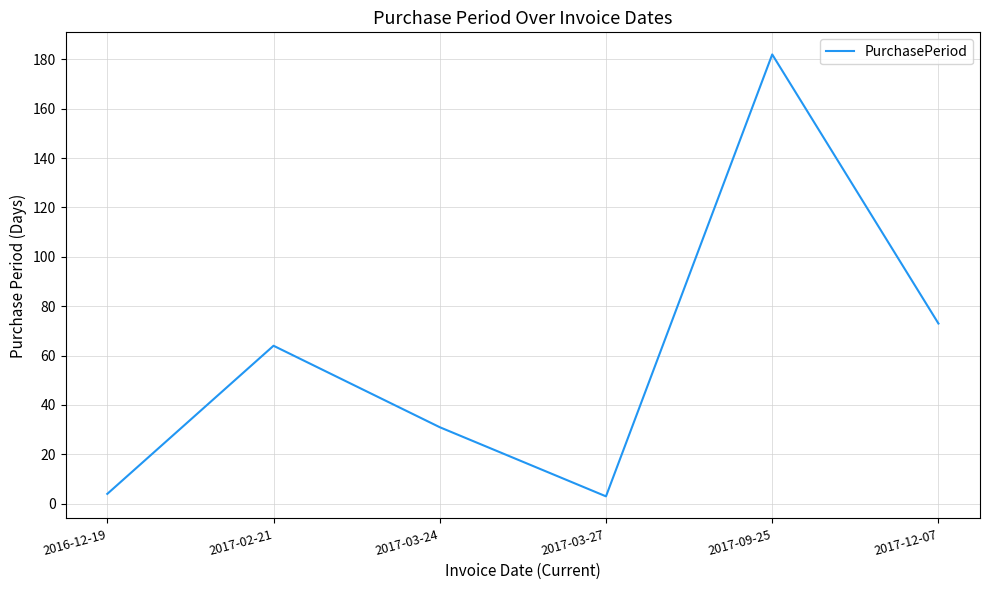

Which label corresponds to the largest value in the chart?

2017-09-25